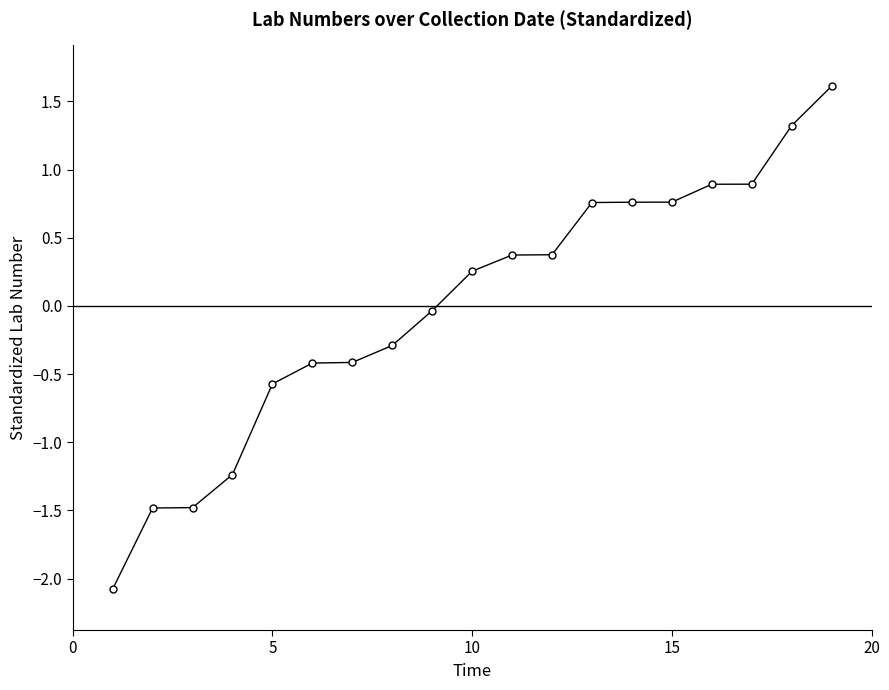

What is the difference between the second highest and second lowest values?

2.8